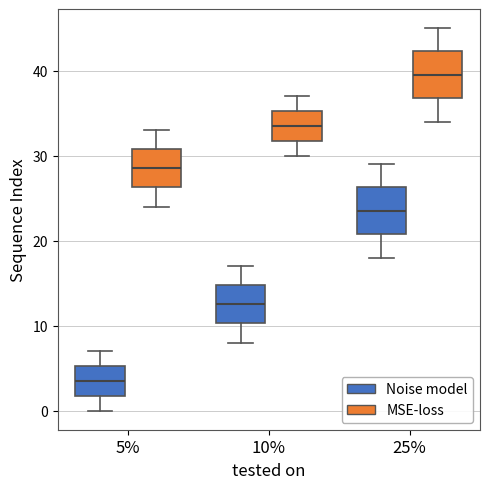

Reading left to right, transcribe this box plot: for each box, give where its median line is, the range the box spans, and where its two whiskers end, as read against the y-axis. The values are not printed on the chart, so give them approximately, as read against the axis.

5% (Noise model): median 4, box 2 to 5, whiskers 0 to 7
5% (MSE-loss): median 29, box 26 to 31, whiskers 24 to 33
10% (Noise model): median 13, box 10 to 15, whiskers 8 to 17
10% (MSE-loss): median 34, box 32 to 35, whiskers 30 to 37
25% (Noise model): median 24, box 21 to 26, whiskers 18 to 29
25% (MSE-loss): median 40, box 37 to 42, whiskers 34 to 45